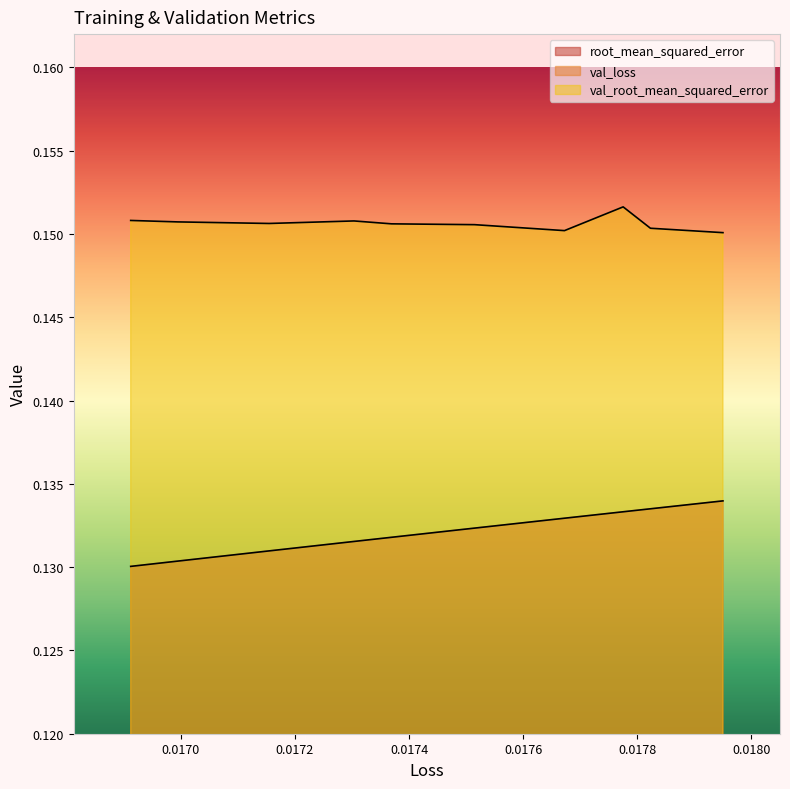

At how many categories does at least one series exceed 0?

10